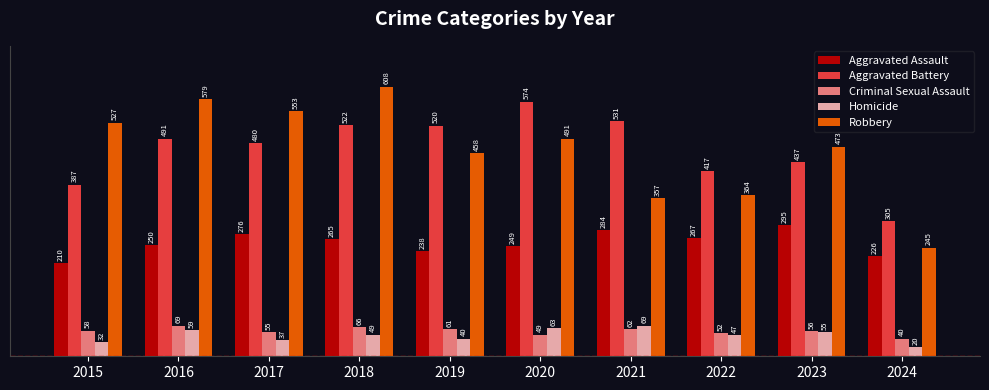

What is the value of the Robbery bar at the 1st from the left?

527